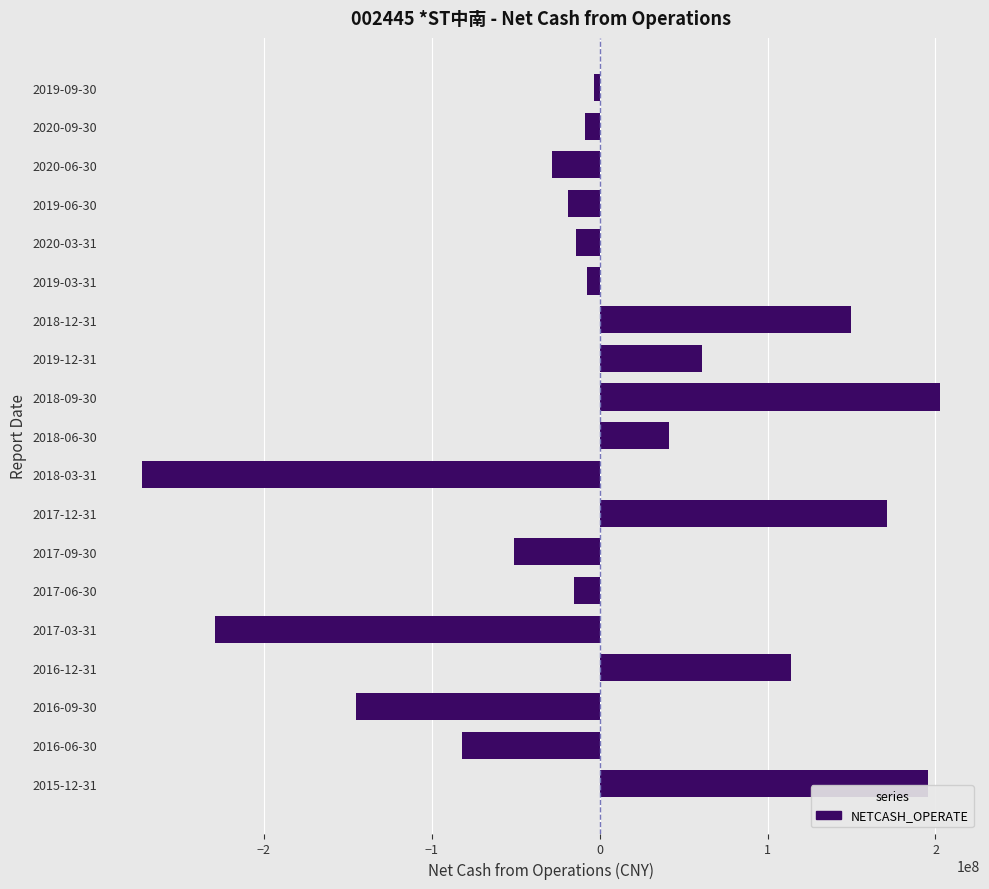

What is the label of the 5th bar from the top?

2020-03-31